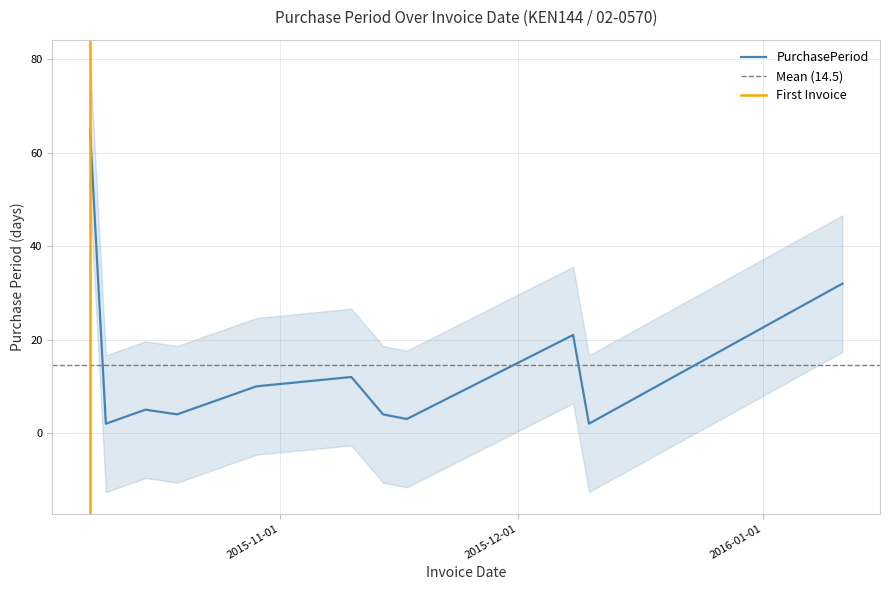

How many interior local valleys (lower than both neighbors) does the data have?

4